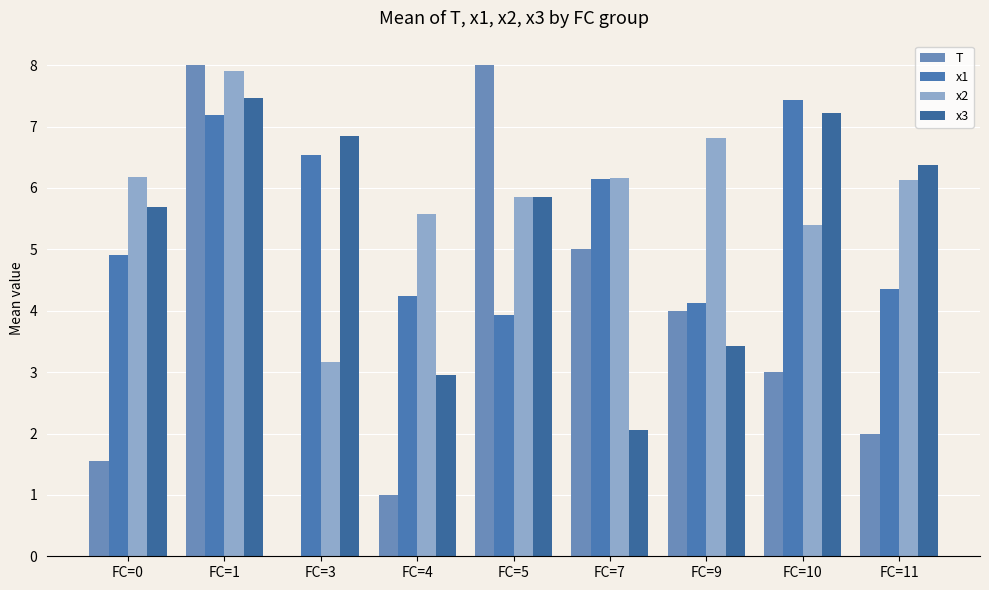

Which series has the widest spread of values?

T